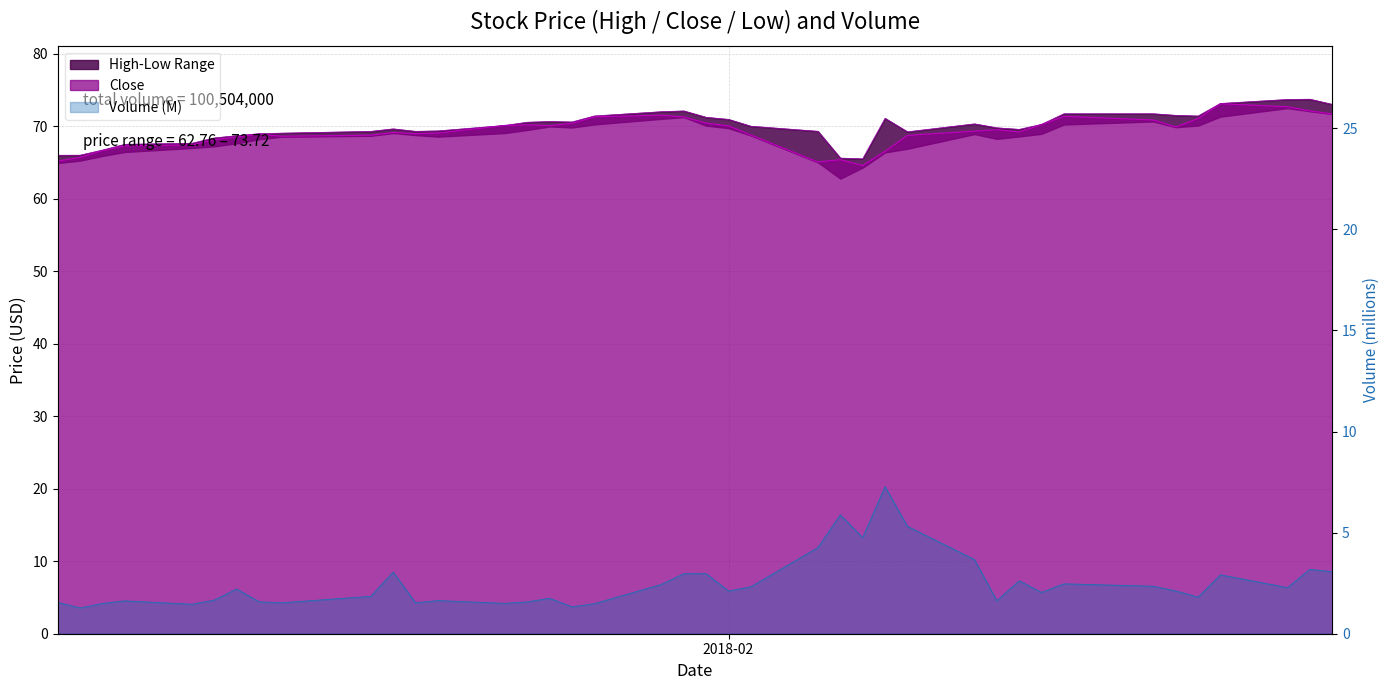

How many data points in Close are above 69?

23